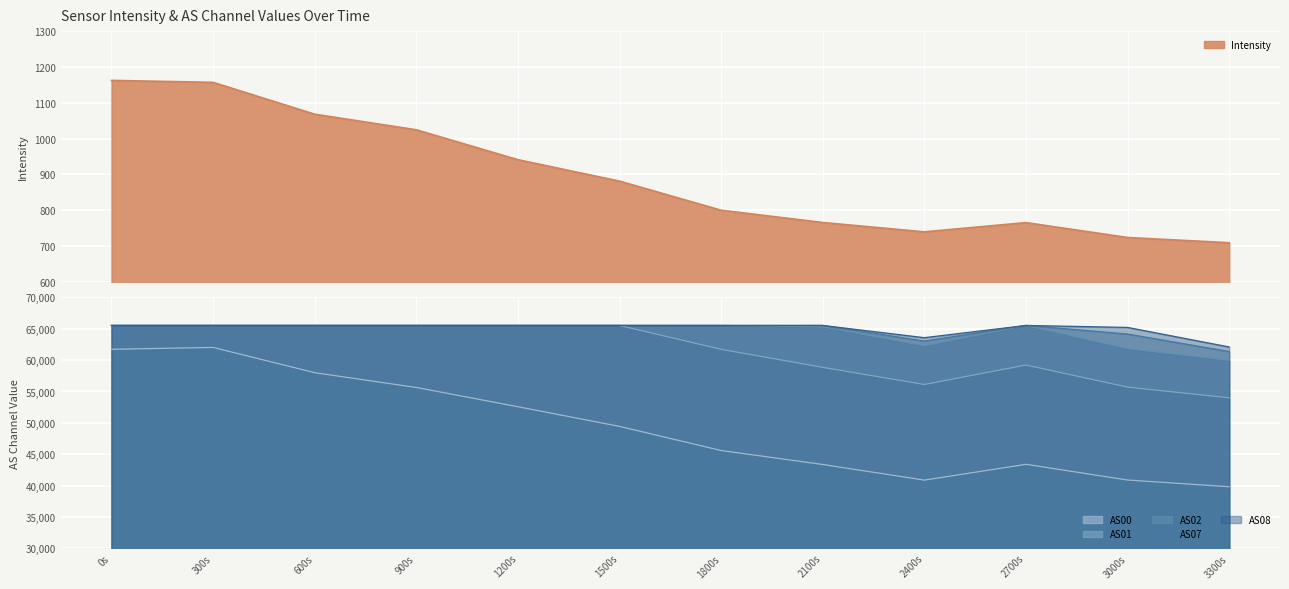

True or false: AS01 and AS00 intersect in this chart.

False